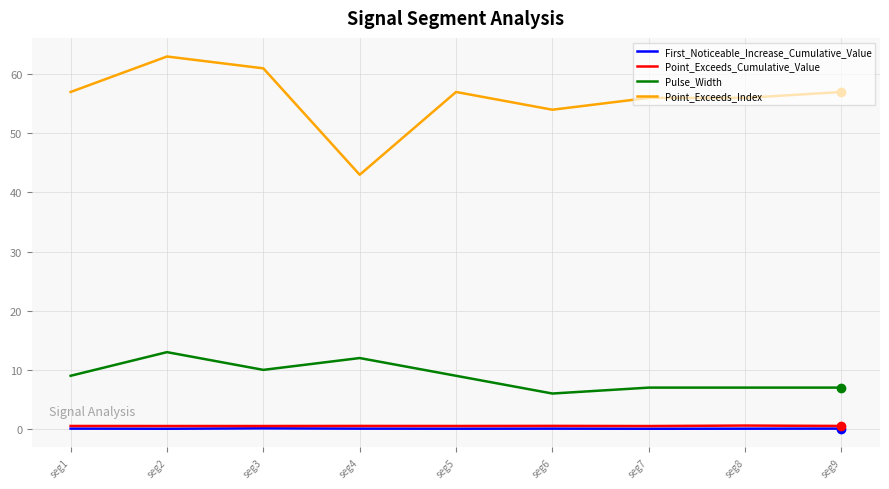

What is the sum of all Point_Exceeds_Index values?

504.0